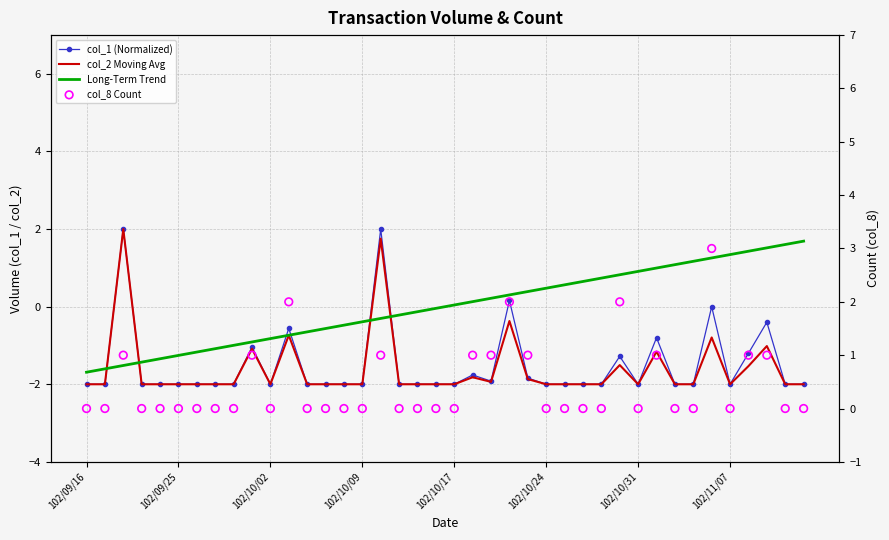

What are all the series names shown in the legend?

col_1 (Normalized), col_2 Moving Avg, Long-Term Trend, col_8 Count